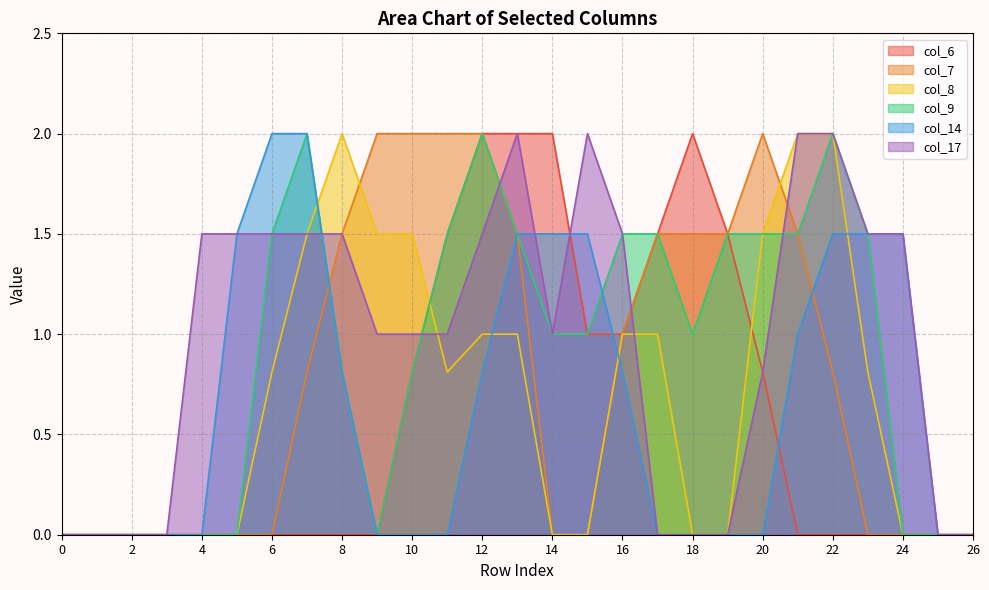

Read the col_7 value at 13.

1.5